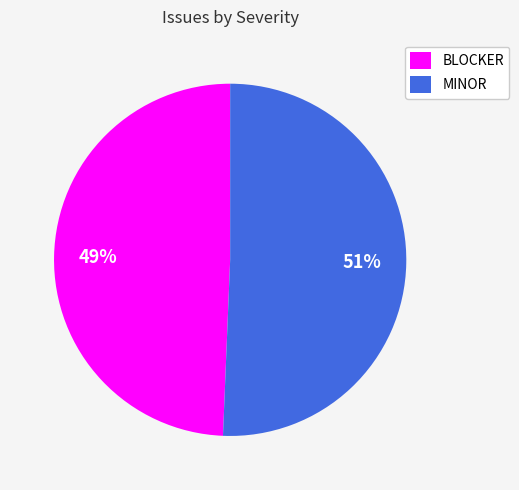

Does MINOR represent more than half of the total?

Yes